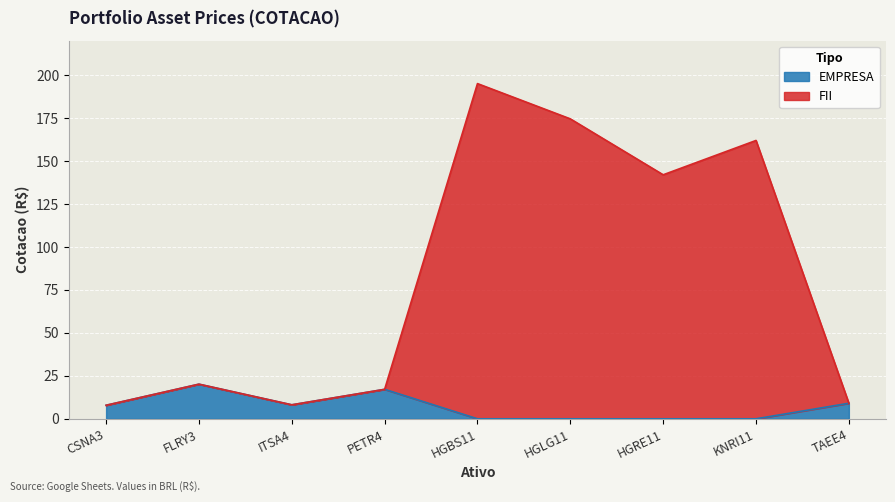

Which has a higher value, KNRI11 or CSNA3?

CSNA3